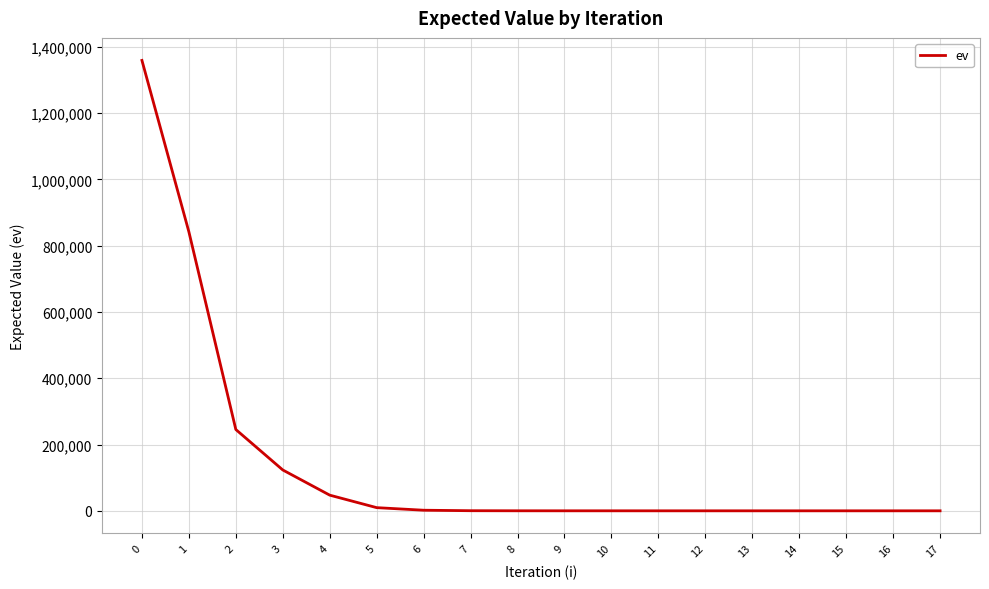

What is the maximum value shown in the chart?

1358980.5